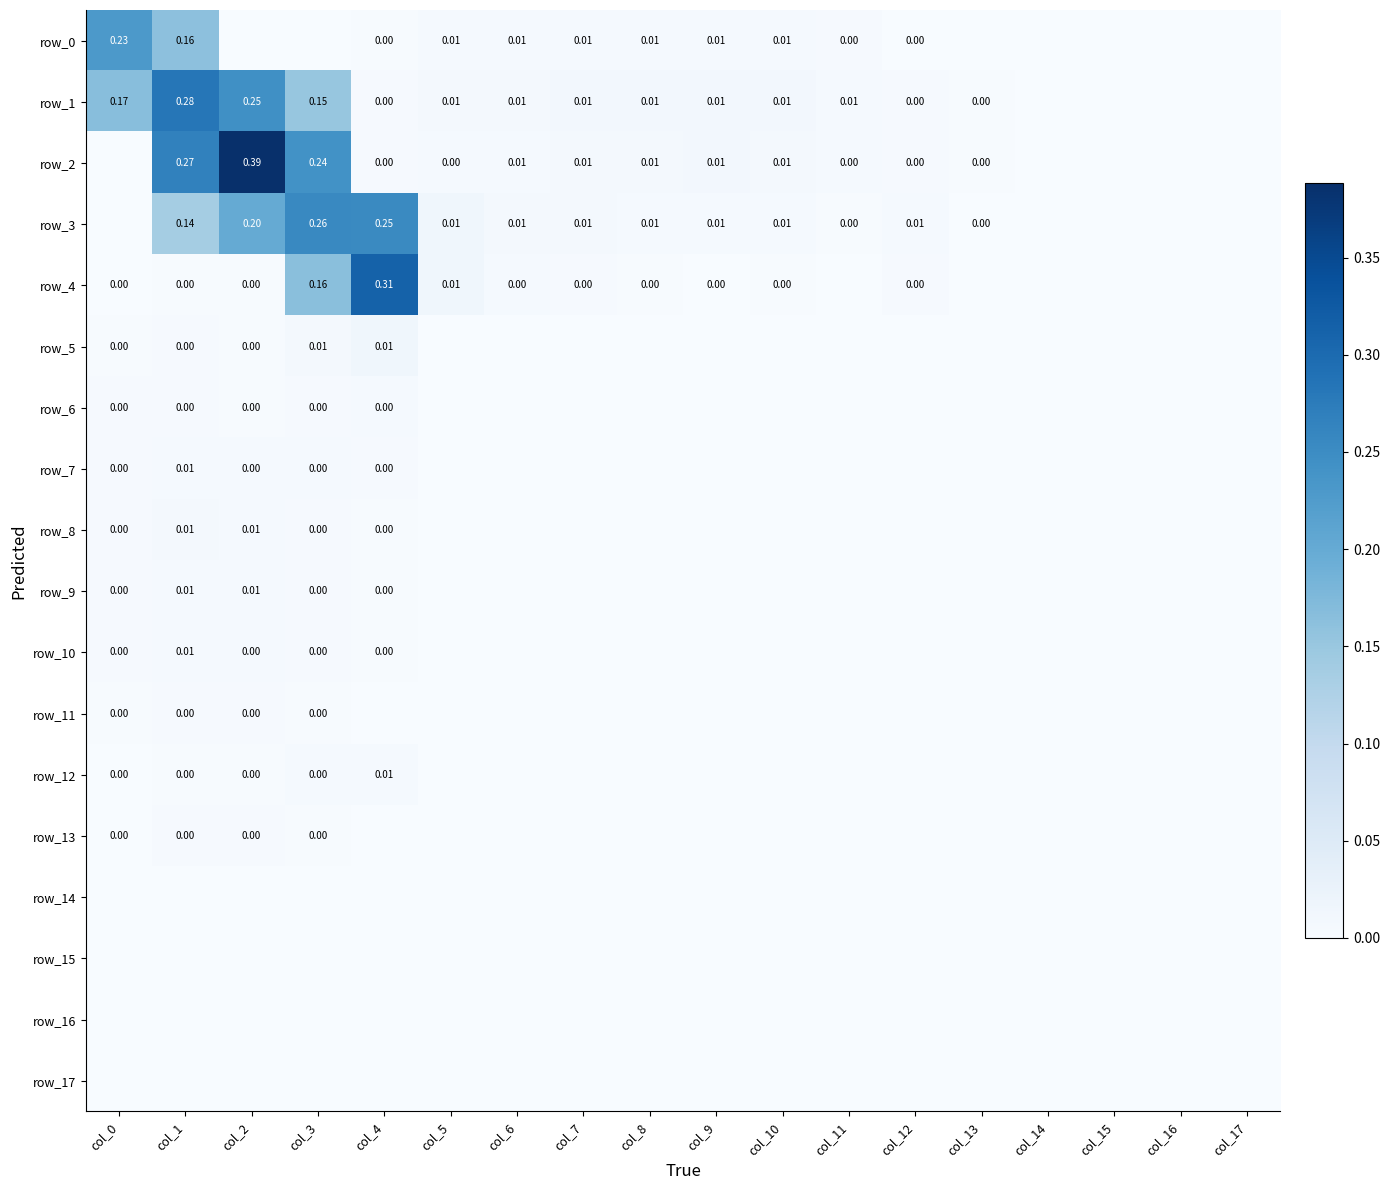

Which series has the widest spread of values?

row_2